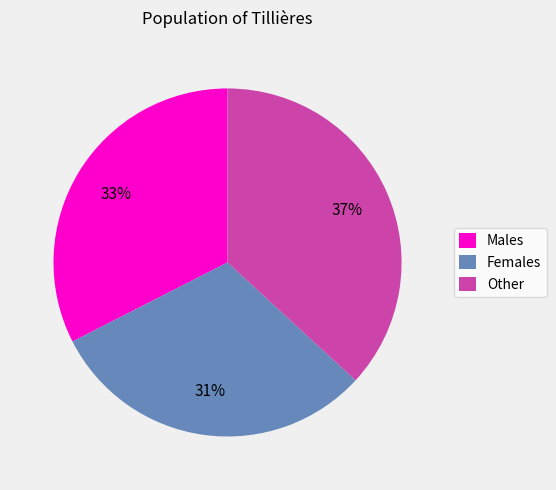

Count the number of slices in the pie.

3